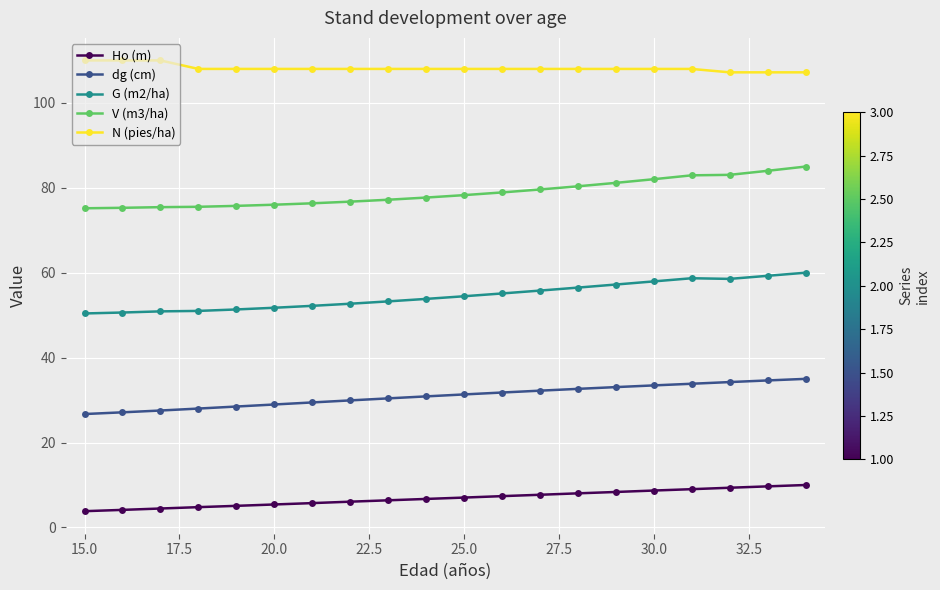

What is the value of the G (m2/ha) point at the 3rd from the left?

50.9